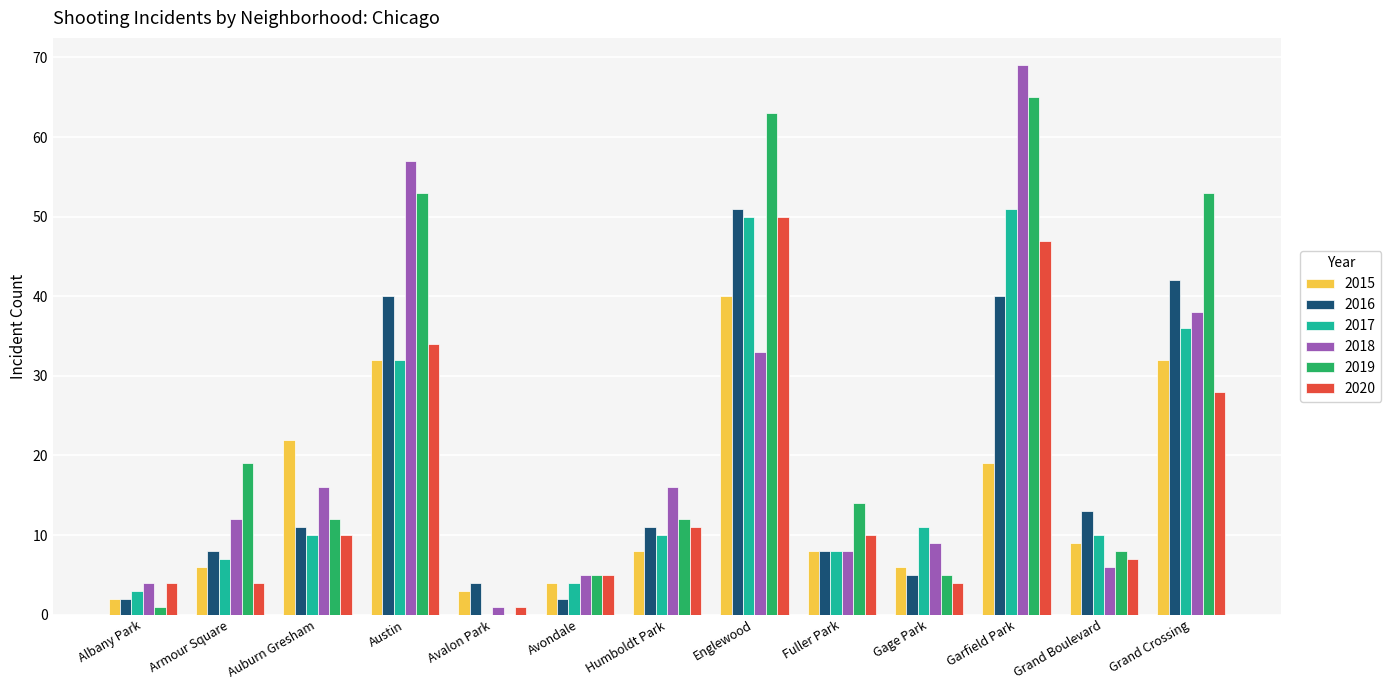

What is the greatest value displayed?

69